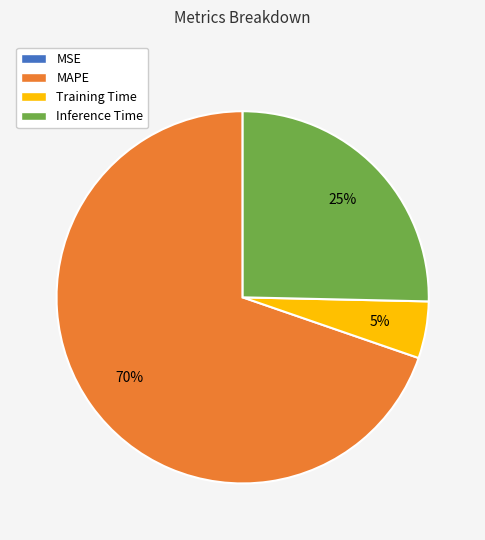

Is the sum of Inference Time and Training Time greater than half?

No